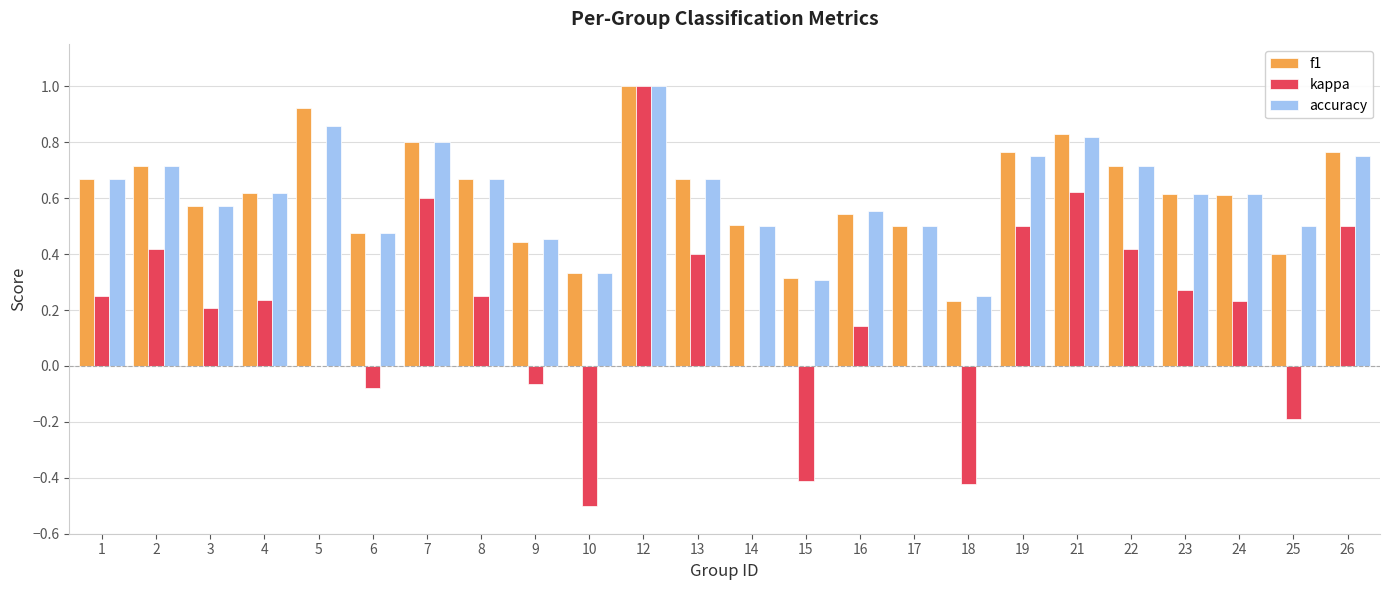

What is the sum of the accuracy values at 19 and 15?

1.1